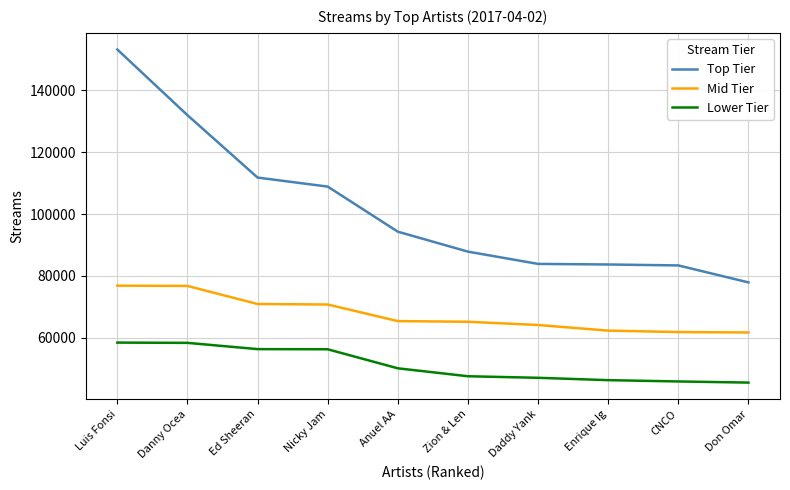

Rank the series at Enrique Ig from highest to lowest value.

Top Tier, Mid Tier, Lower Tier